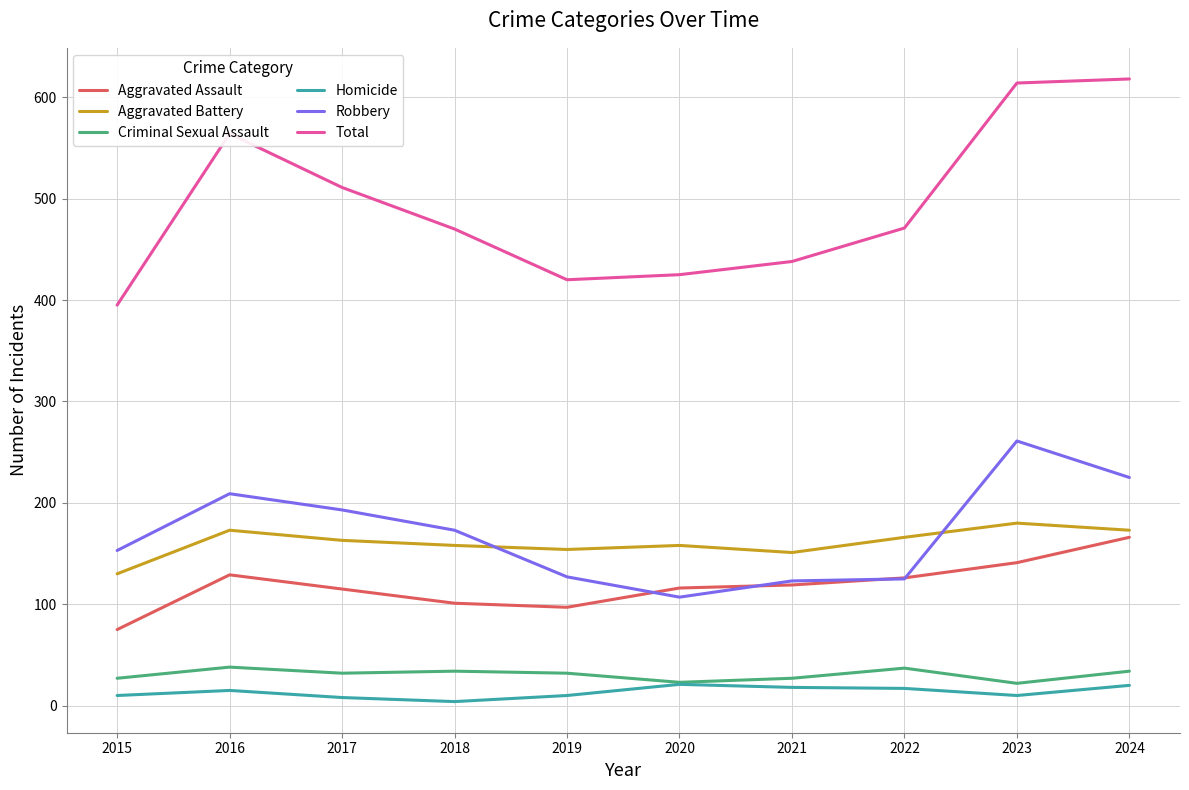

Count the number of data series in this chart.

6